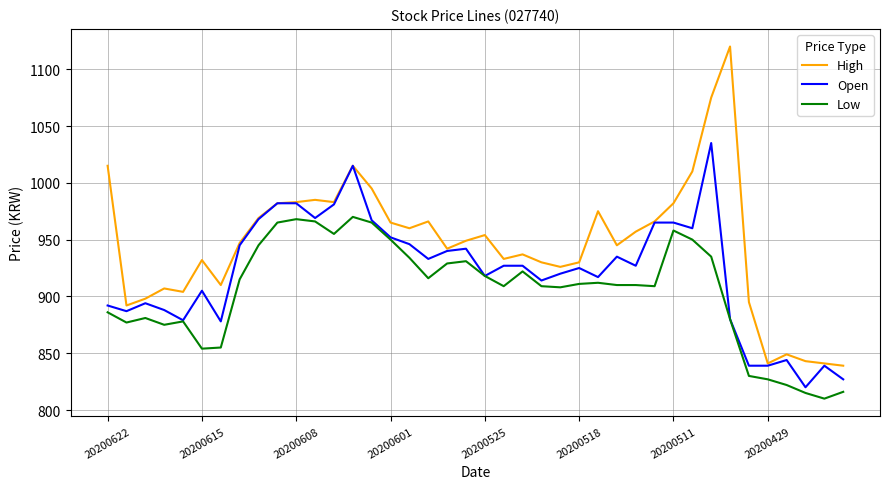

What is the maximum value for Low?

970